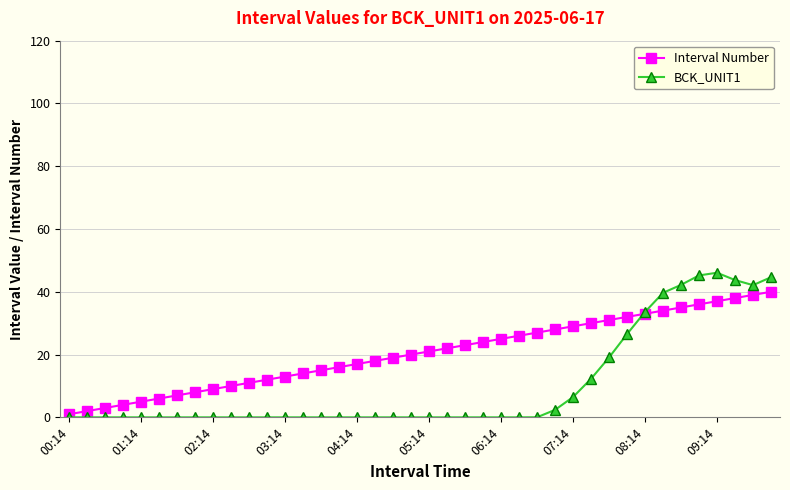

Which series has the largest range (max minus min)?

BCK_UNIT1